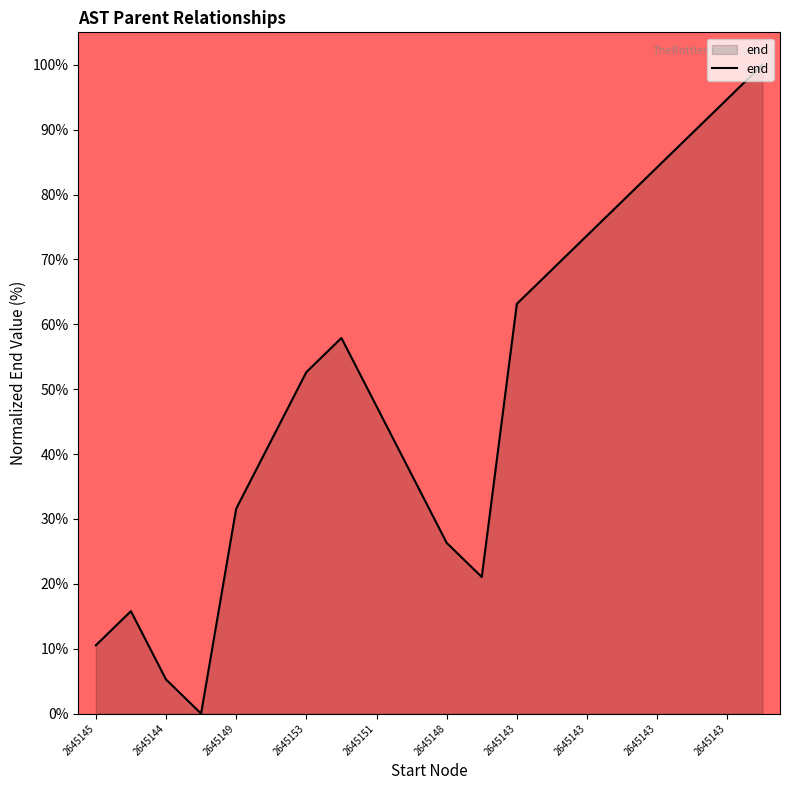

Does the chart have visible grid lines?

No